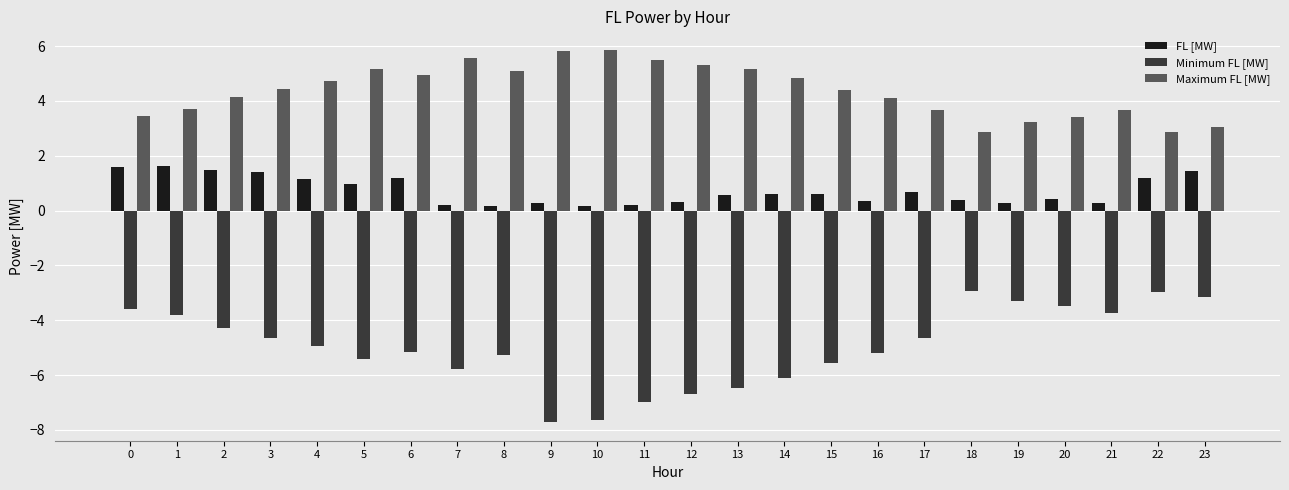

What value does the FL [MW] series have at 23?

1.5